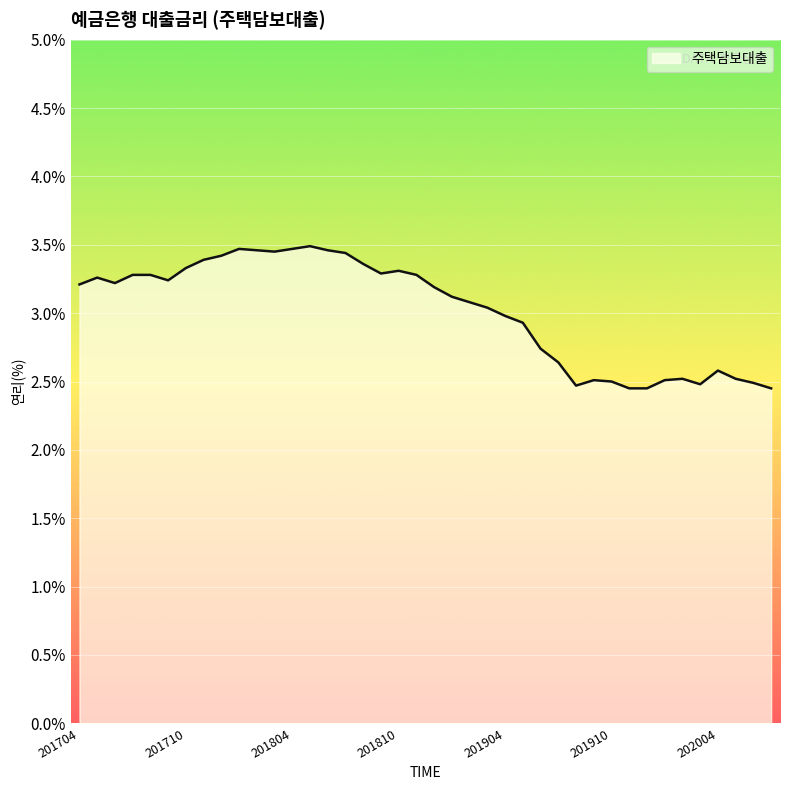

What is the difference between the maximum and minimum values?

1.0